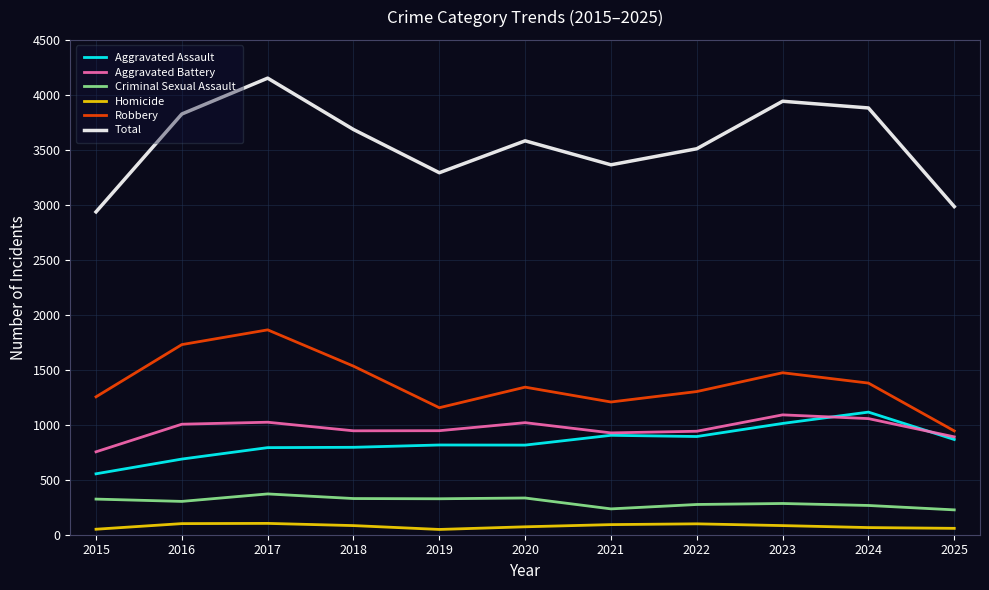

What is the difference between the maximum and minimum values in the Total series?

1216